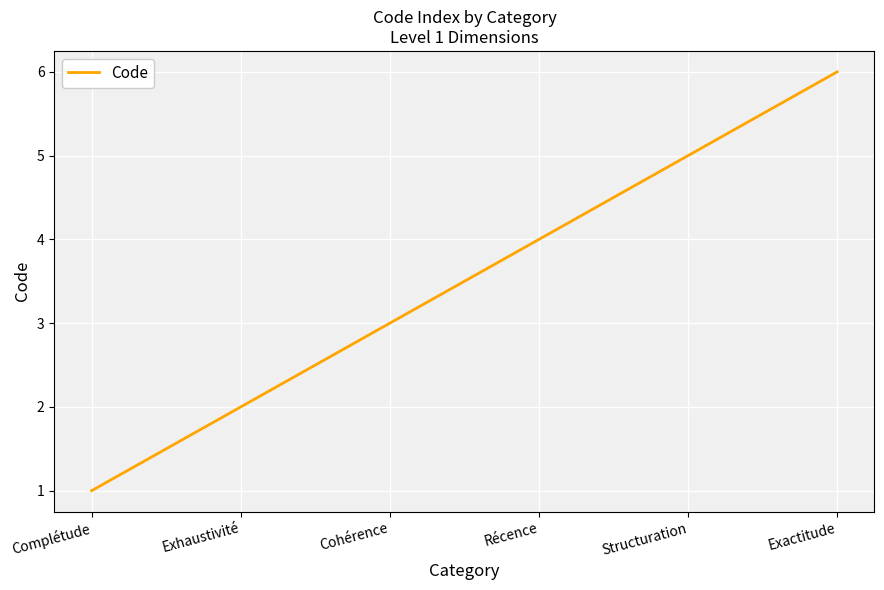

Reading right to left, extract all data points from this chart.

Exactitude=6	Structuration=5	Récence=4	Cohérence=3	Exhaustivité=2	Complétude=1